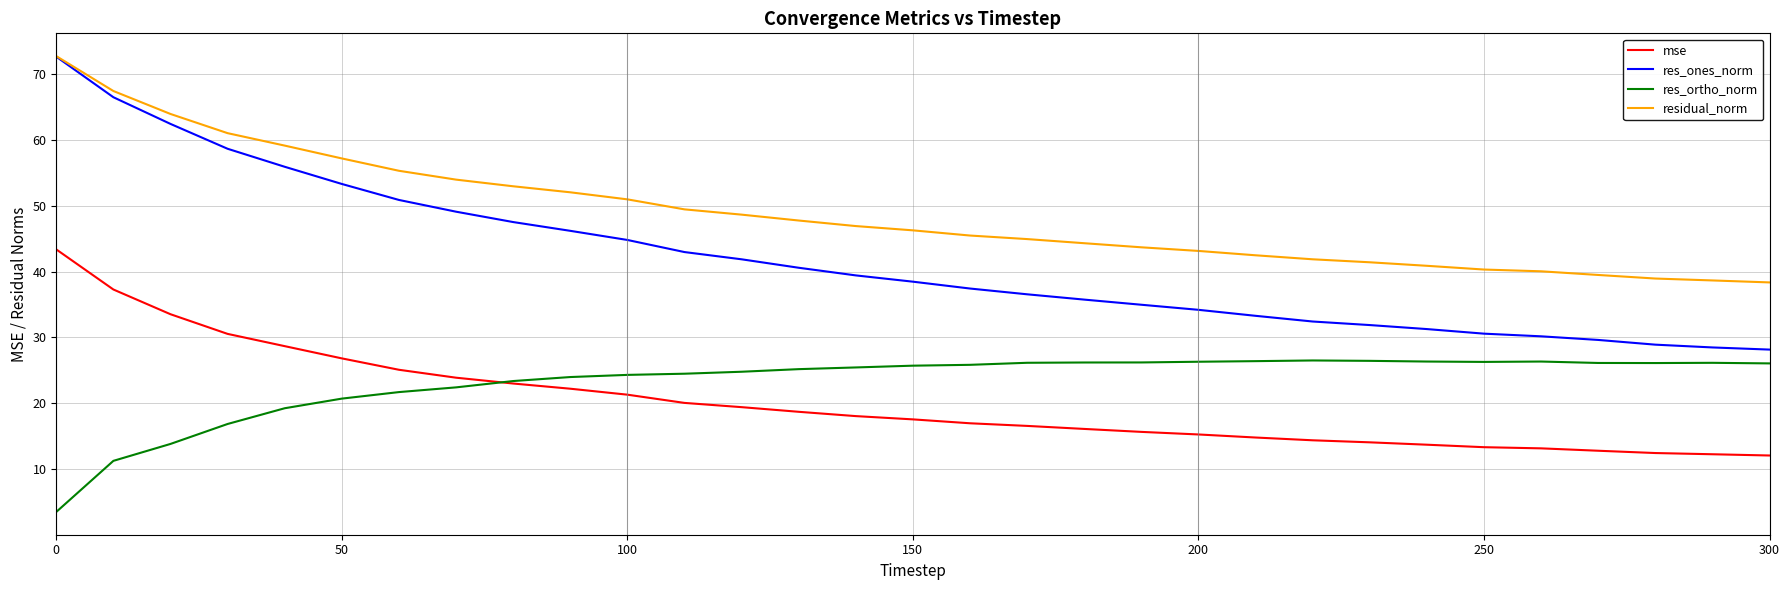

What is the difference between the maximum and minimum values in the res_ortho_norm series?

23.0